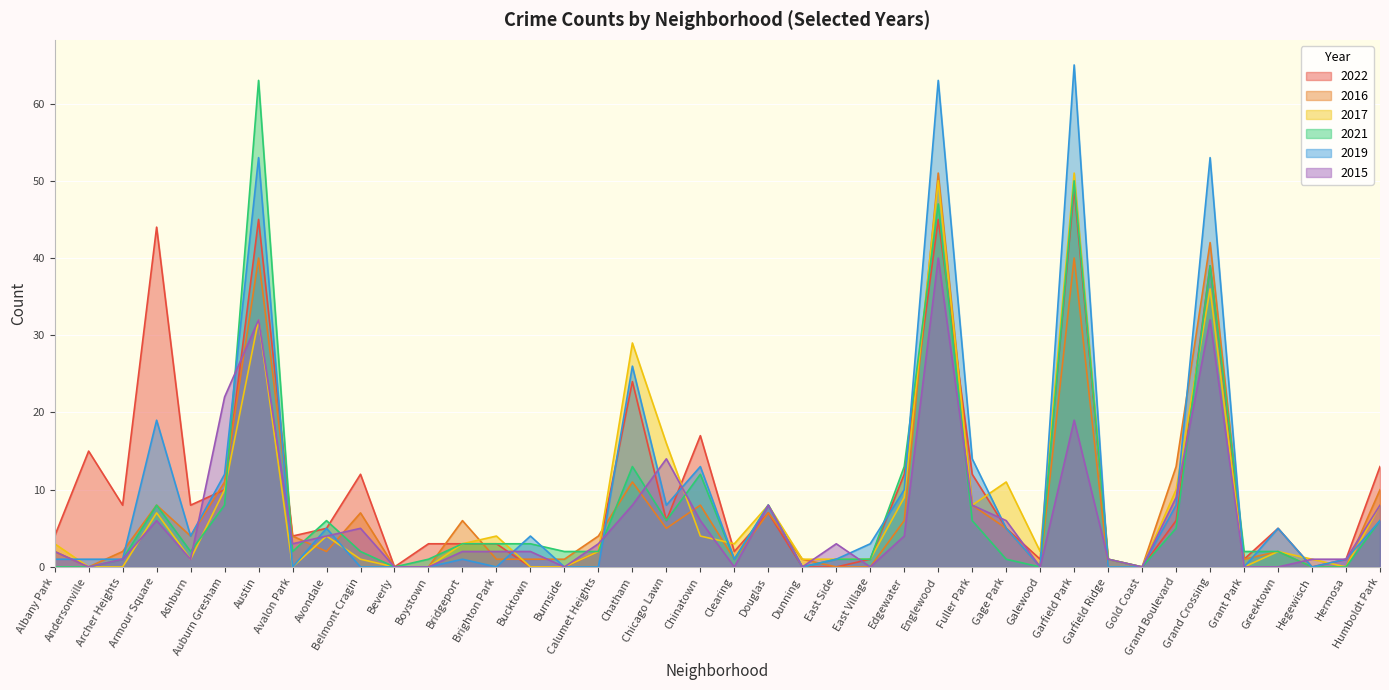

Reading left to right, list all the values displayed in this chart.

2022: 4	15	8	44	8	10	45	4	5	12	0	3	3	3	0	0	2	24	6	17	2	7	0	0	1	12	45	12	5	1	49	1	0	6	39	1	5	0	1	13
2016: 2	0	2	8	4	11	40	4	2	7	0	0	6	1	1	1	4	11	5	8	1	7	1	0	0	6	51	8	5	0	40	0	0	13	42	1	2	0	0	10
2017: 3	0	0	7	1	10	32	0	4	1	0	0	3	4	0	0	2	29	16	4	3	8	1	1	1	9	50	8	11	2	51	1	0	10	36	0	2	1	0	8
2021: 0	0	1	8	2	8	63	2	6	2	0	1	3	3	3	2	2	13	6	12	1	8	0	1	1	13	47	6	1	0	50	1	0	5	39	2	2	0	0	6
2019: 1	1	1	19	4	12	53	0	5	0	0	0	1	0	4	0	0	26	8	13	1	8	0	1	3	10	63	14	5	0	65	0	0	8	53	0	5	0	1	6
2015: 2	0	1	6	1	22	32	3	4	5	0	0	2	2	2	0	3	8	14	6	0	8	0	3	0	4	40	8	6	0	19	1	0	9	32	0	0	1	1	8